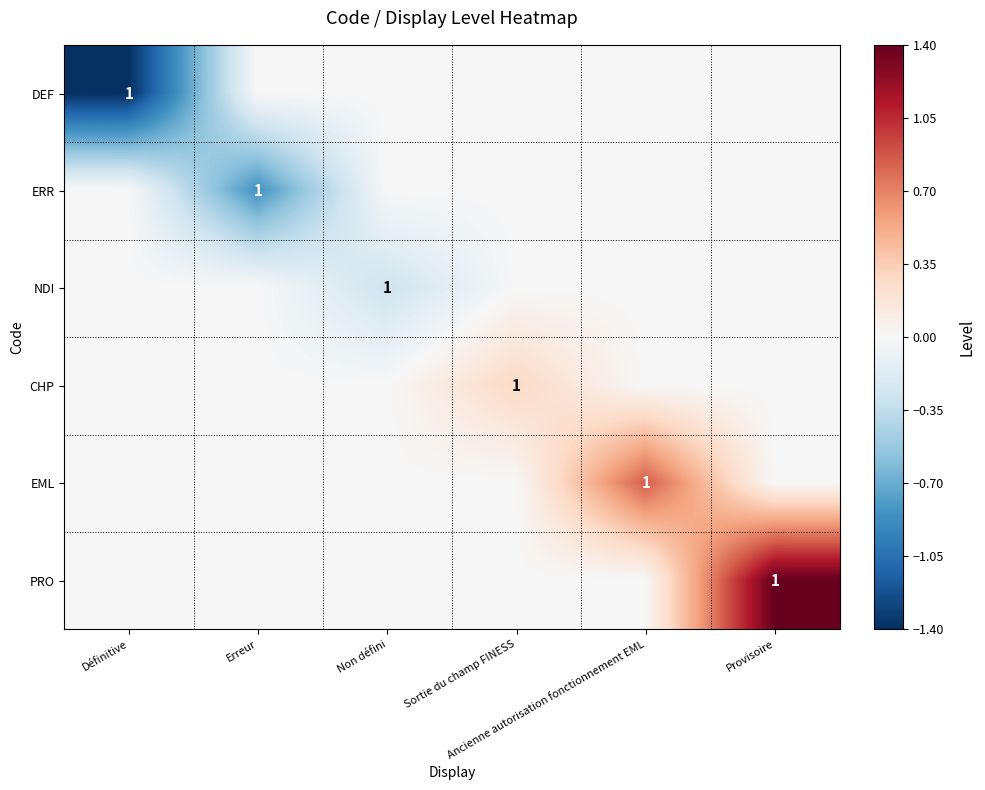

What is the minimum value for ERR?

-0.8